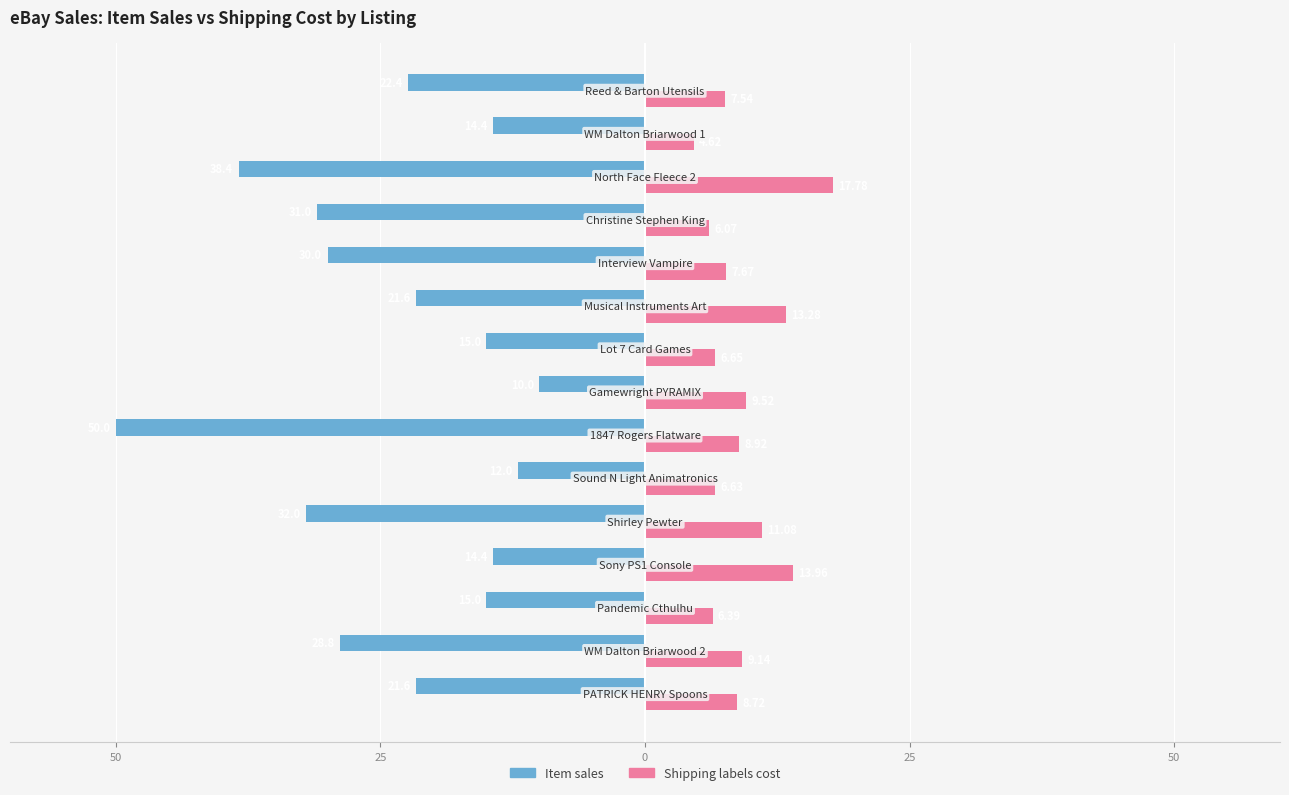

What are all the series names shown in the legend?

Item sales, Shipping labels cost